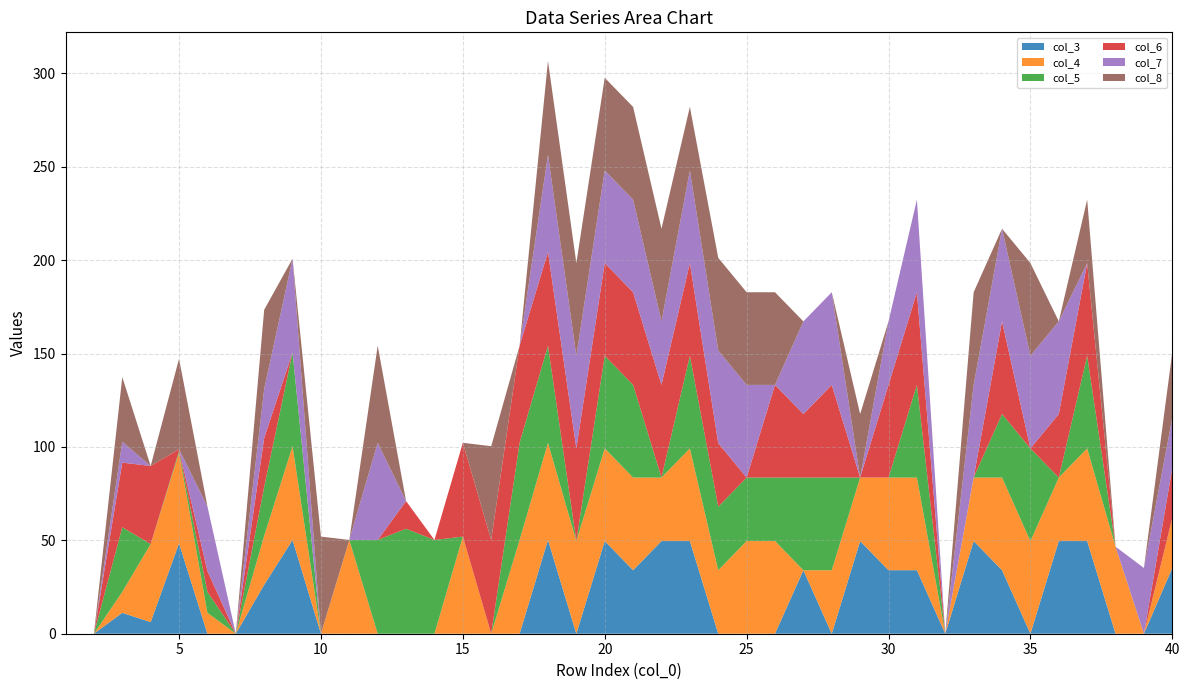

What is the highest value of the col_3 series?

50.2